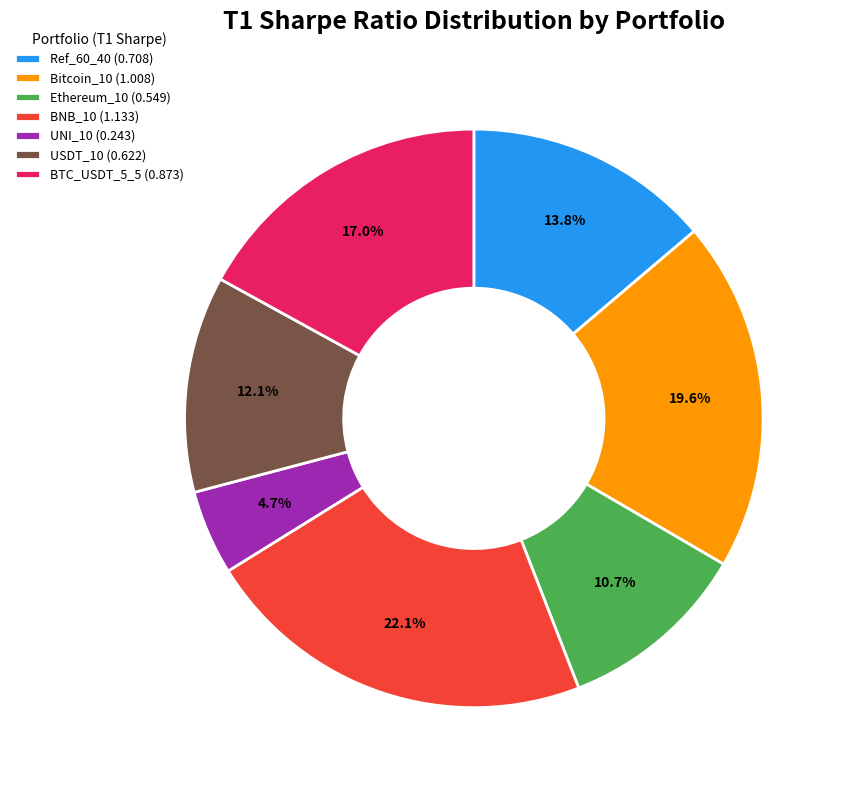

Is the sum of UNI_10 and Ref_60_40 greater than half?

No